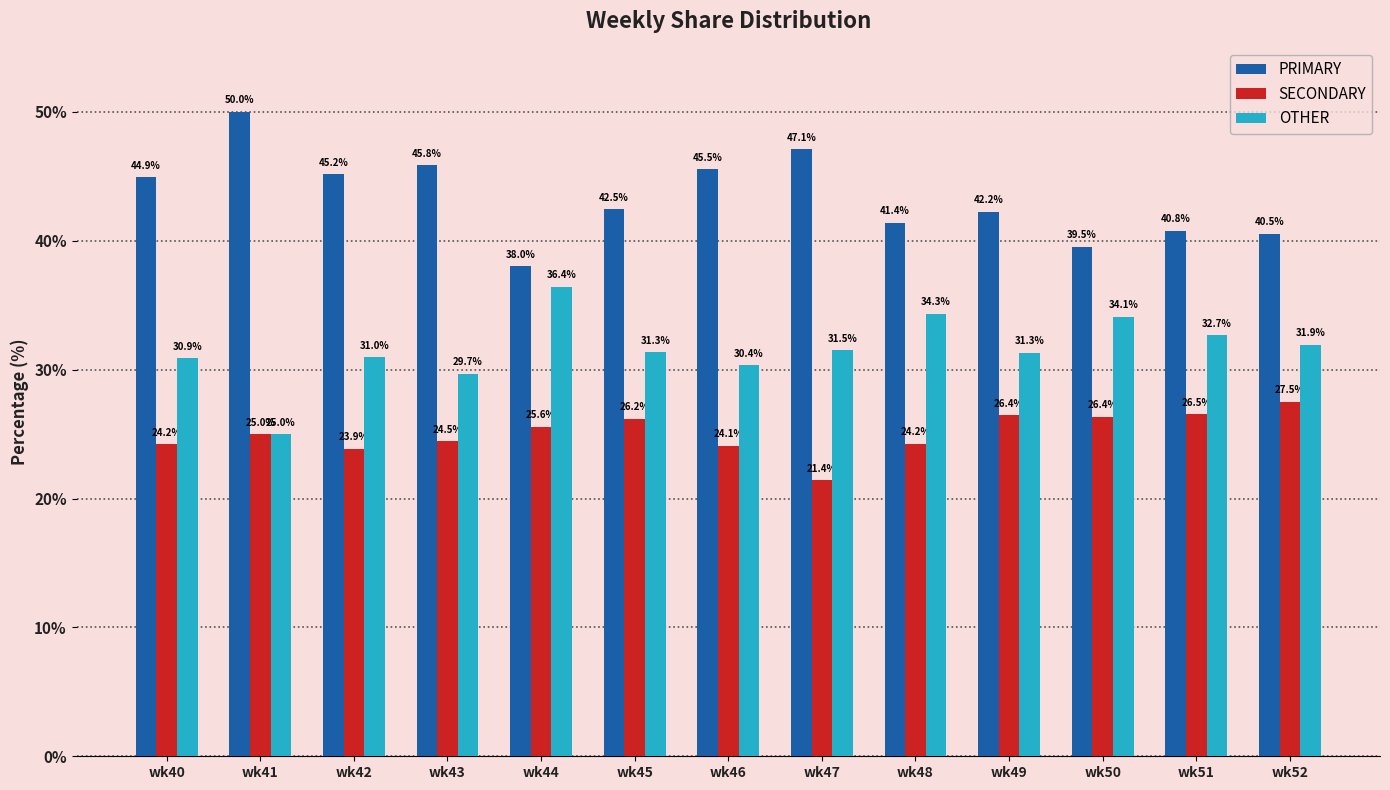

At how many categories does at least one series exceed 27?

13